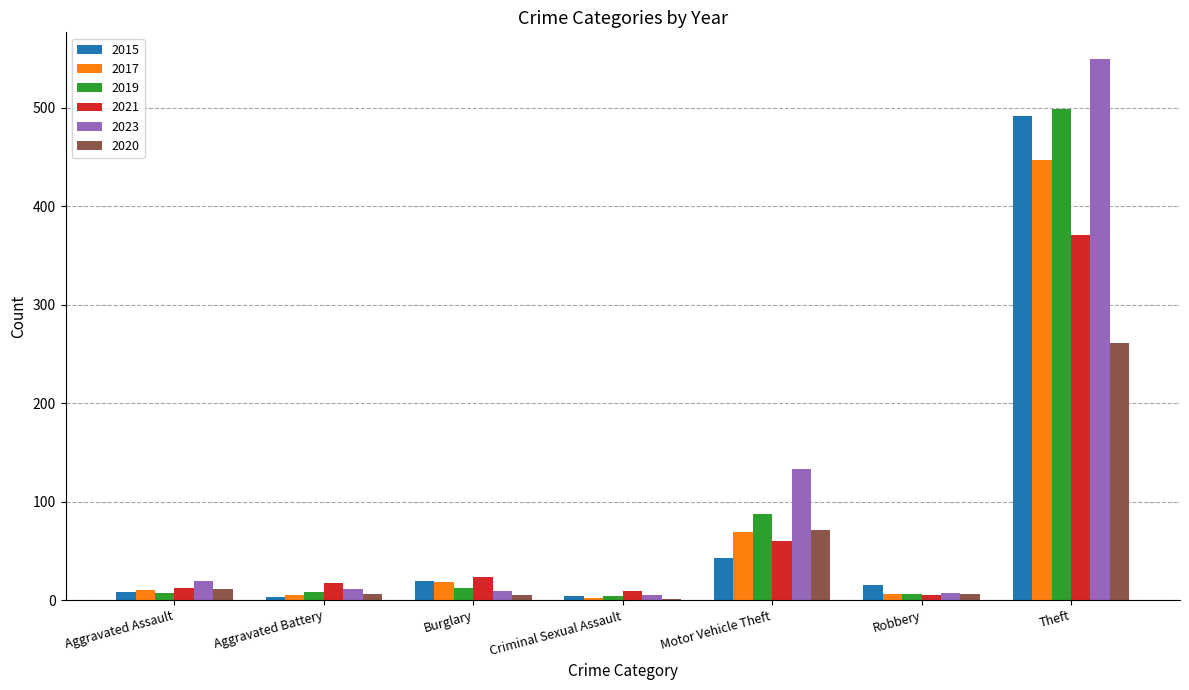

What is the sum of all 2020 values?

361